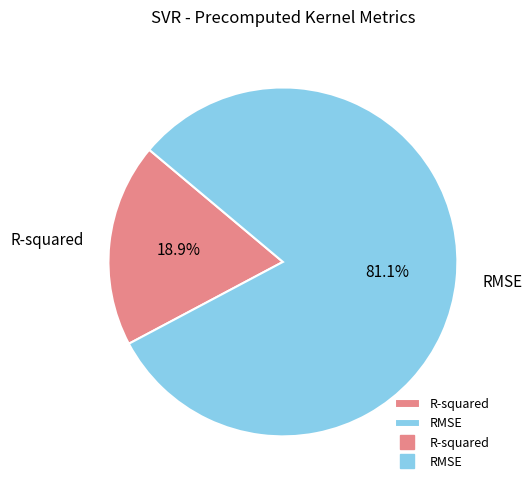

How many slices are in this pie chart?

2